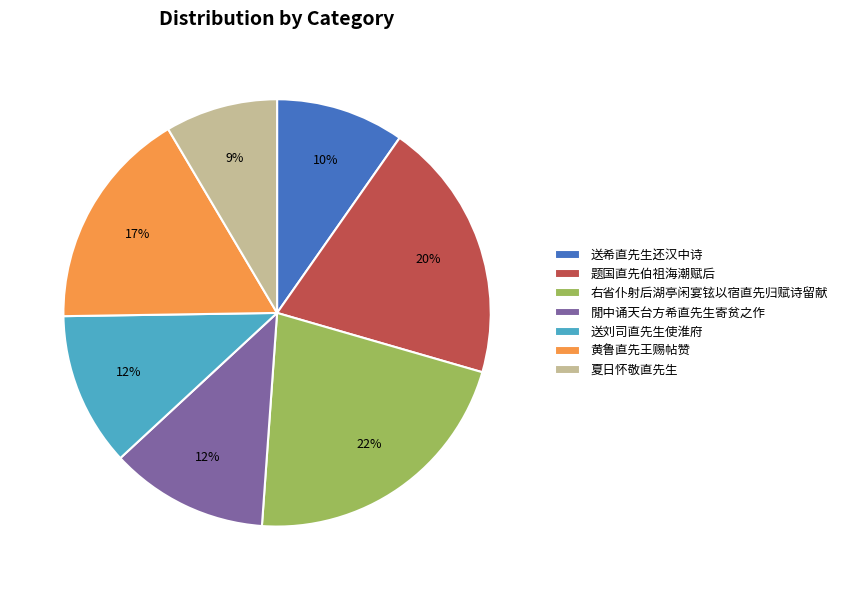

The 黄鲁直先王赐帖赞 slice represents 2% of the pie. True or false?

False